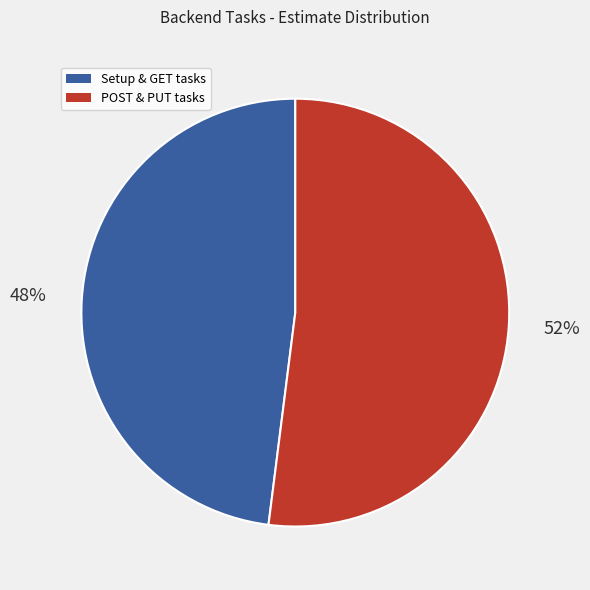

To the nearest percent, what is the difference between the largest and smallest slice percentages?

4%